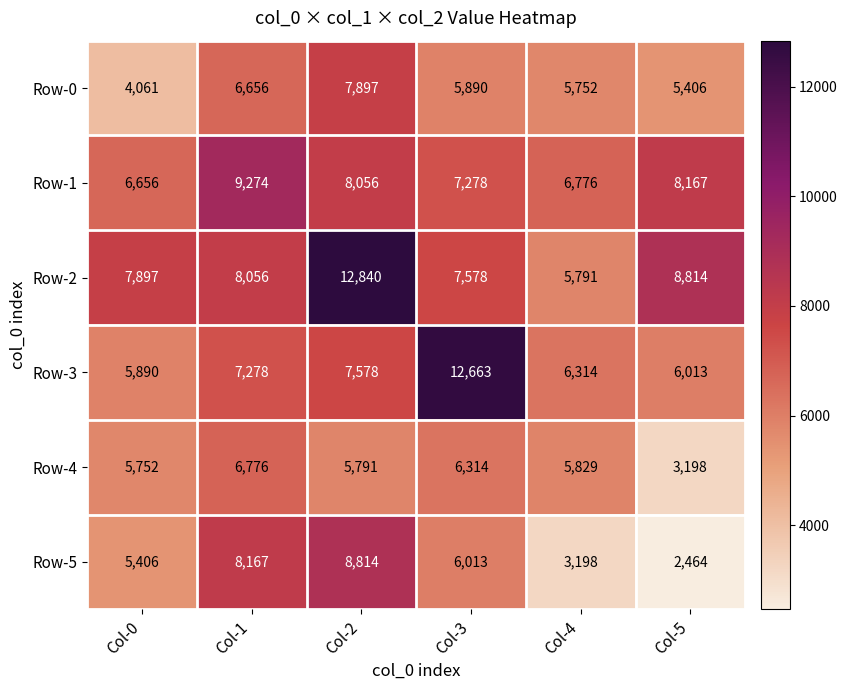

At which category does the chart reach its peak across all series?

Col-2